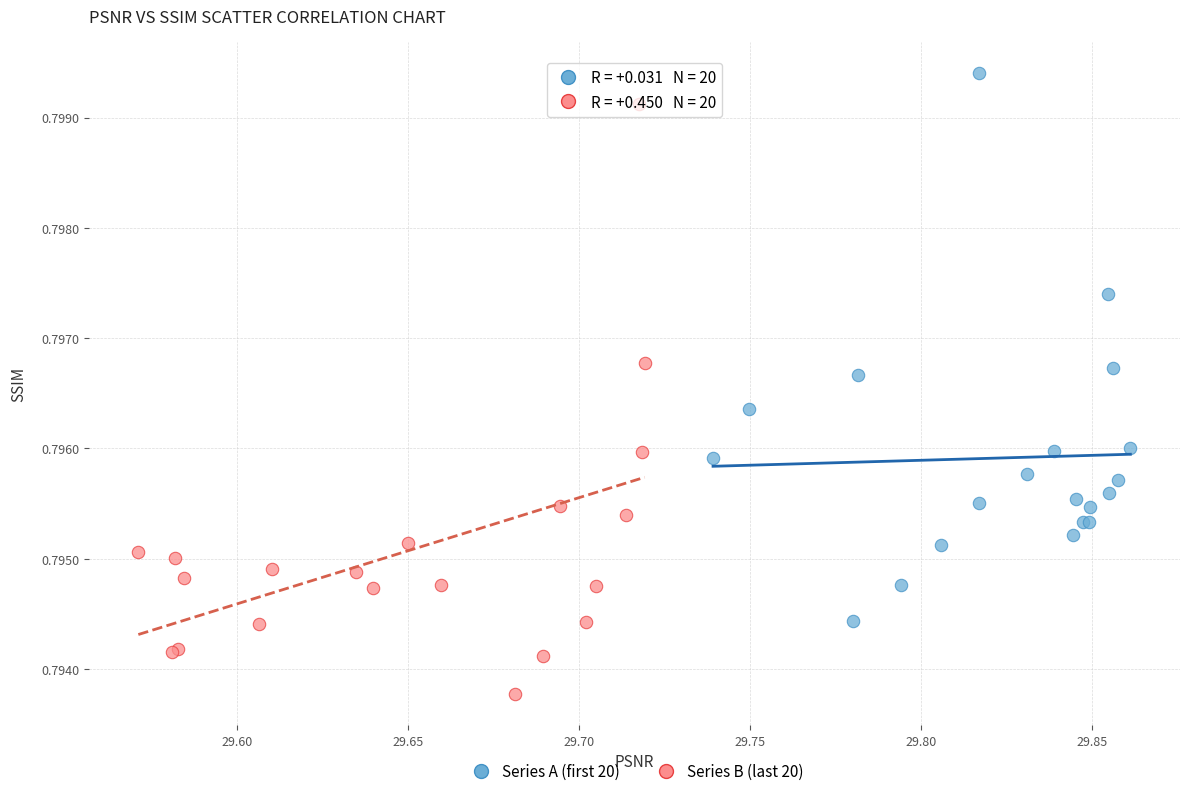

What are all the series names shown in the legend?

Series A (first 20), Series B (last 20)